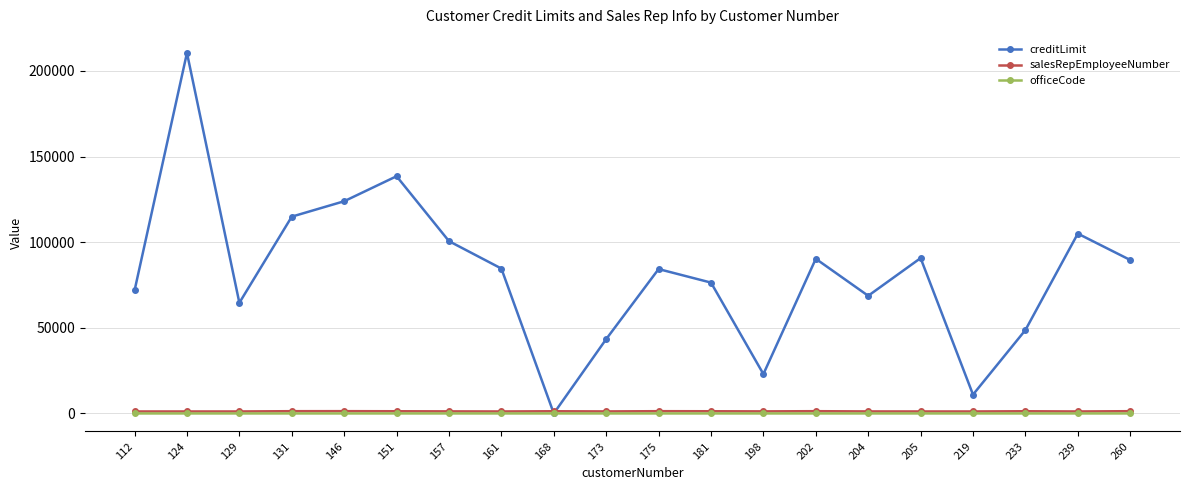

What are all the series names shown in the legend?

creditLimit, salesRepEmployeeNumber, officeCode